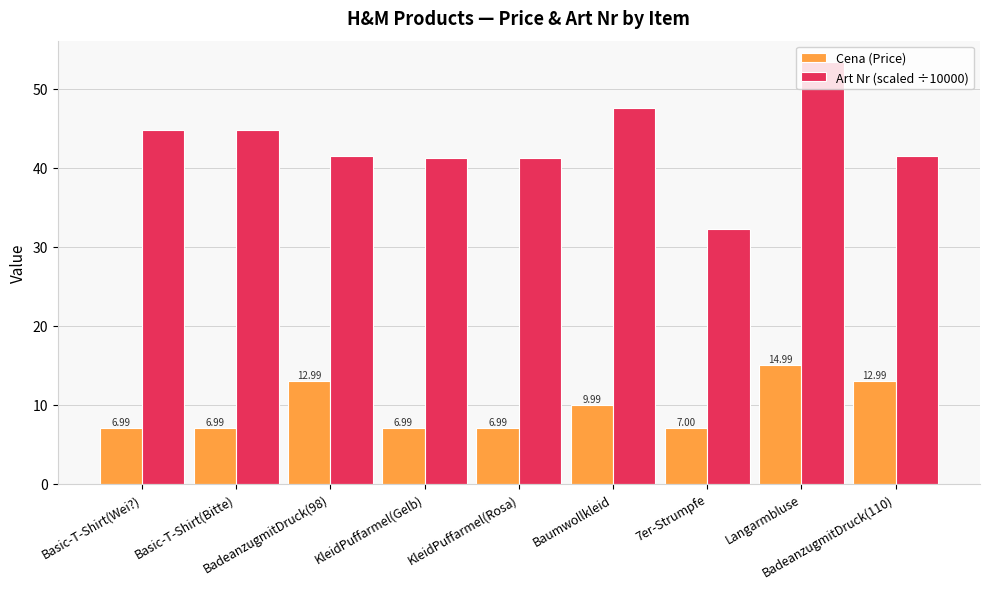

What is the average value of the Art Nr (scaled ÷10000) series?

43.2